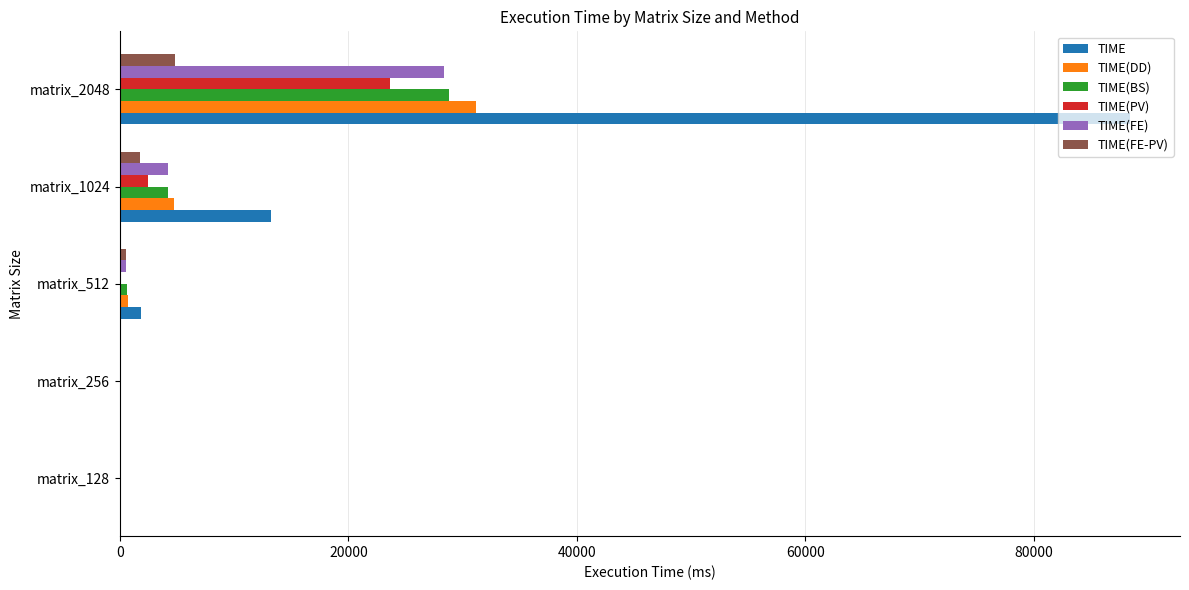

Between matrix_512 and matrix_1024, which series saw the biggest shift?

TIME